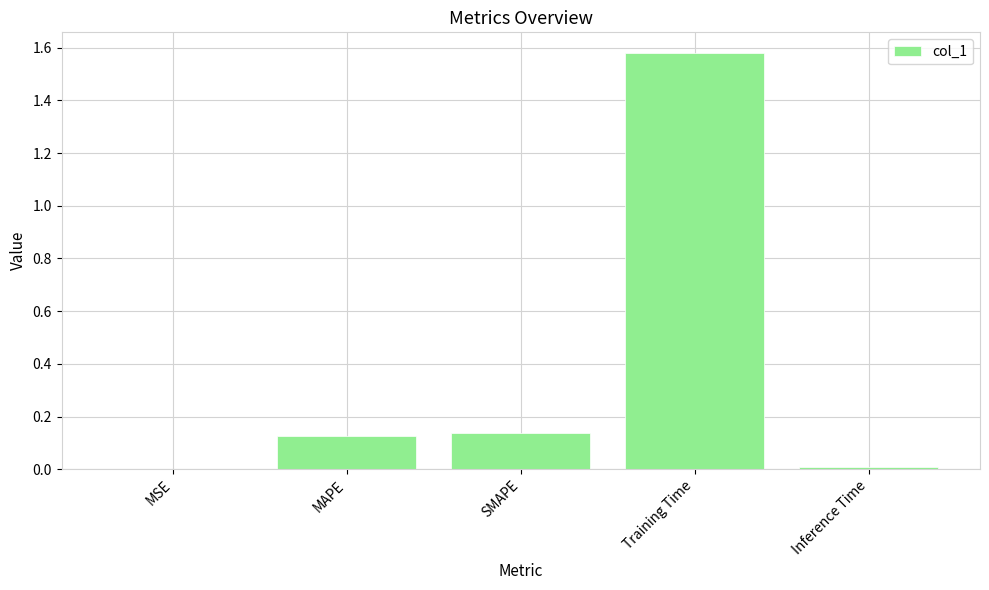

Which category has the highest value across all series?

Training Time